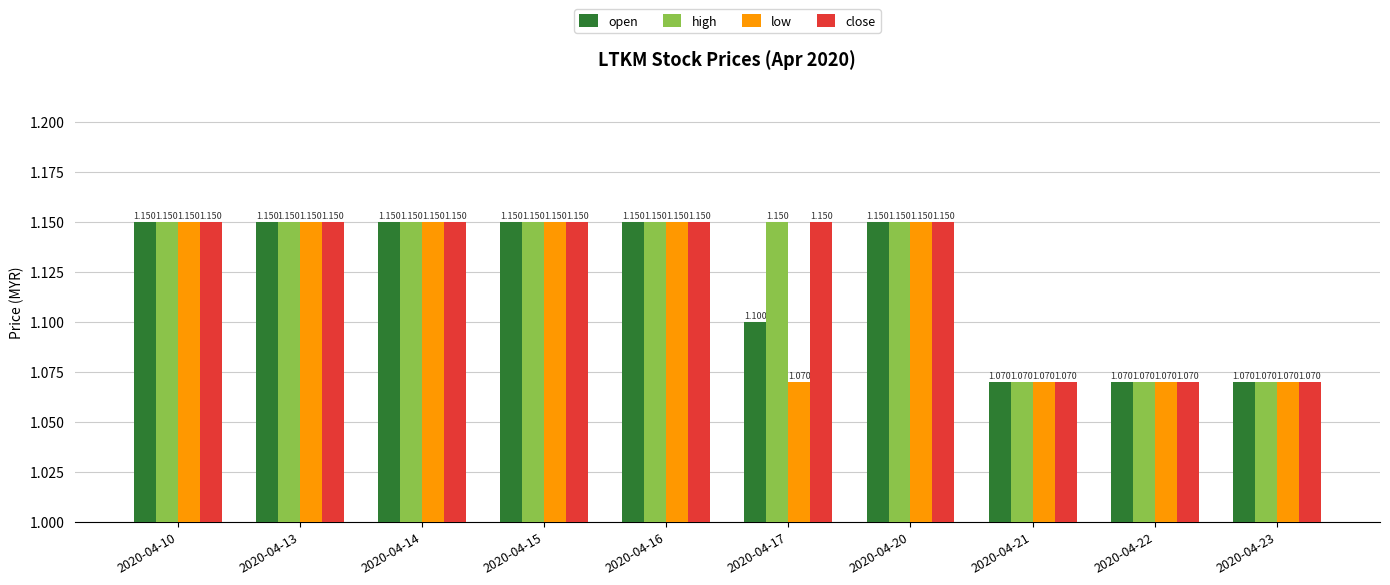

The value of close at 2020-04-15 is 0.3. True or false?

False